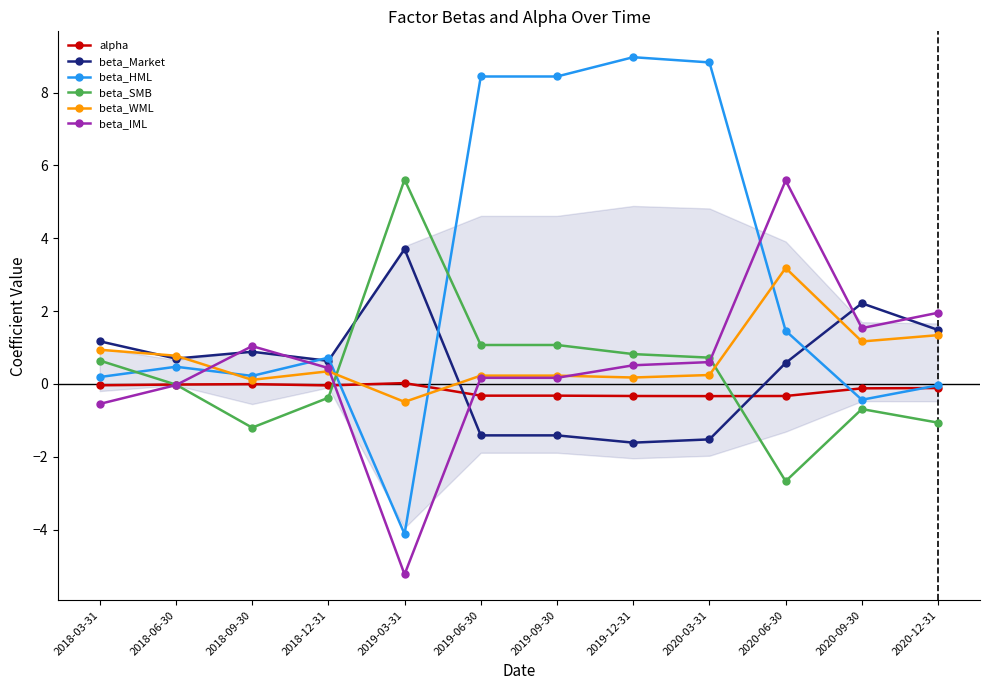

True or false: beta_HML and beta_SMB cross at least once.

True